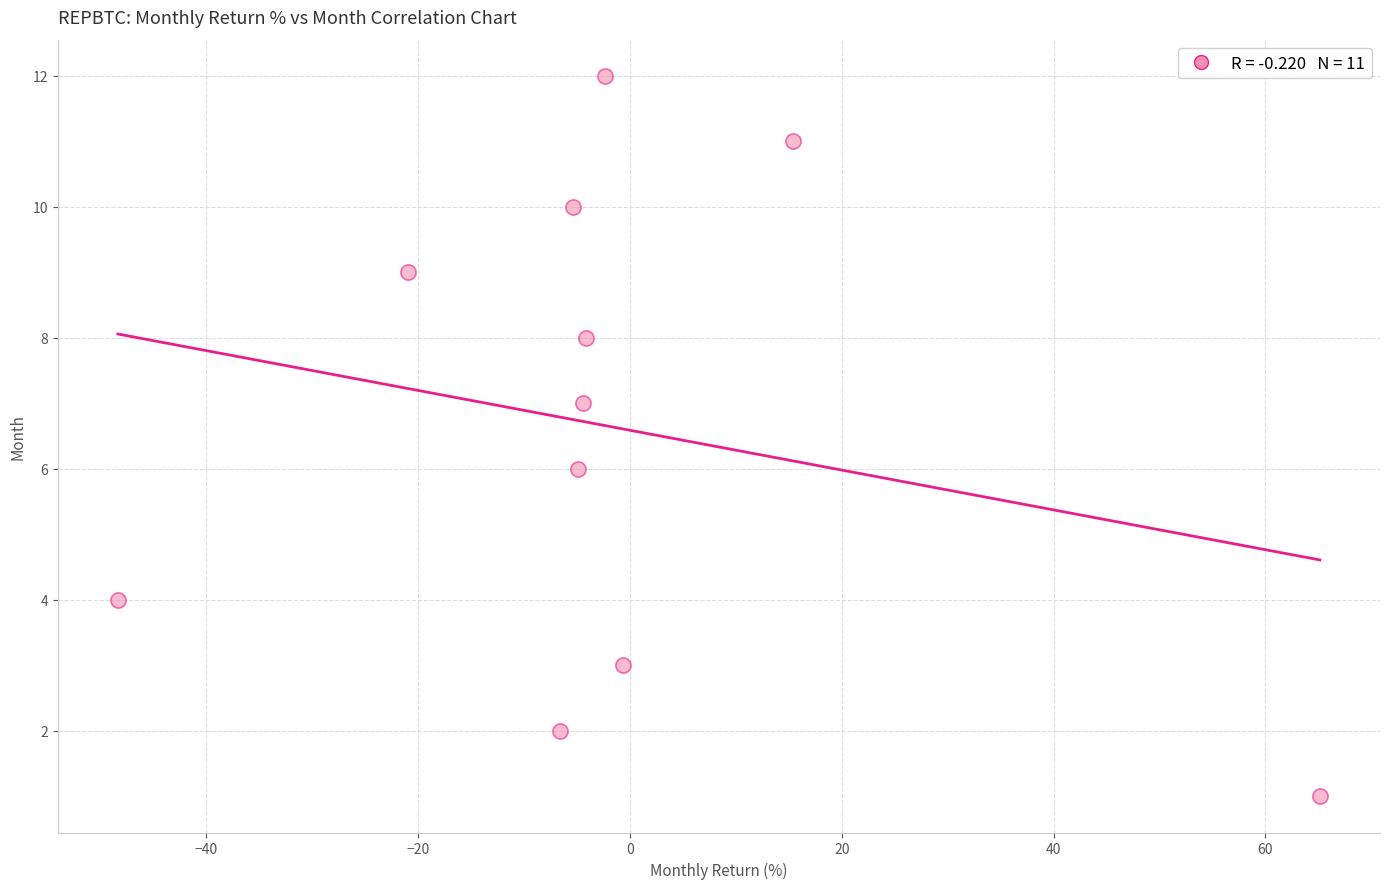

What is the range of Y values (max minus min)?

11